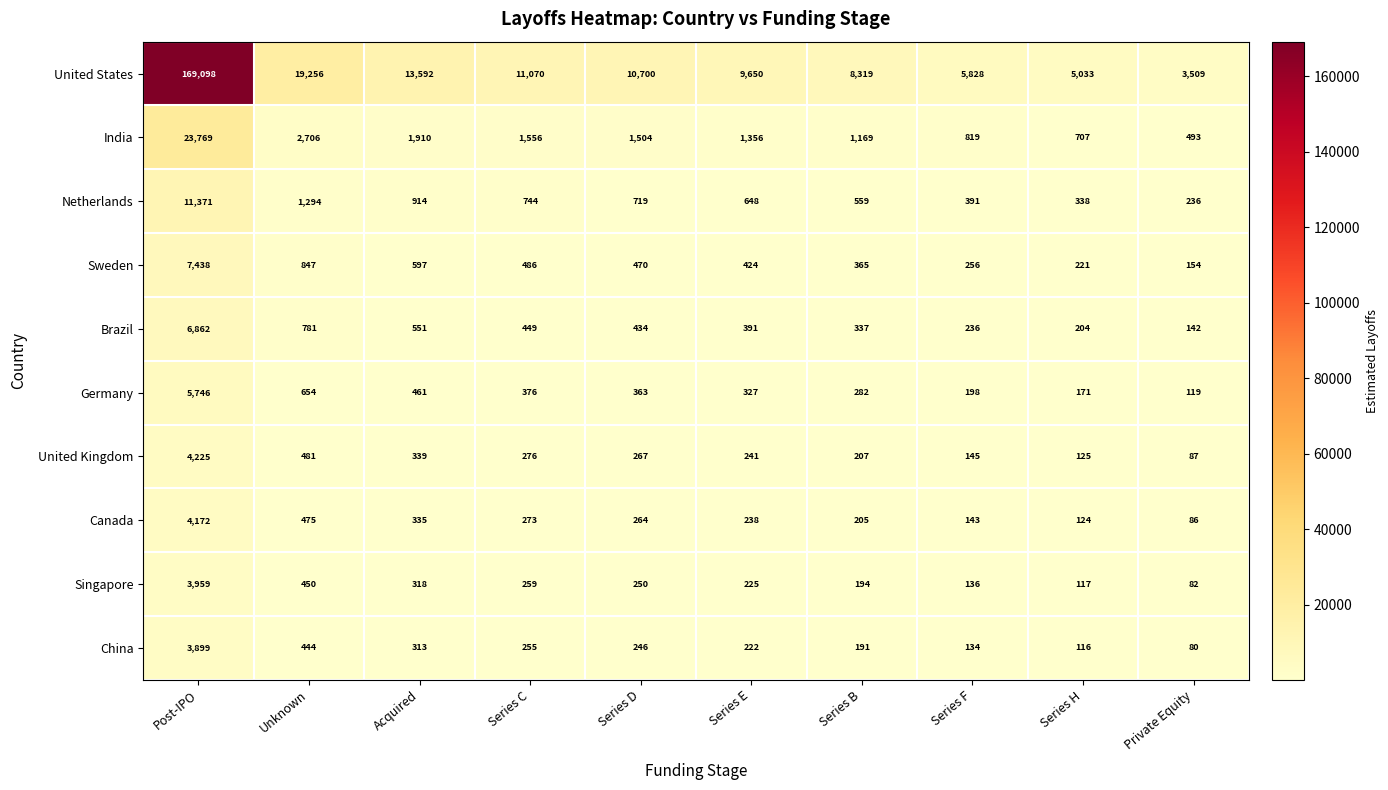

True or false: Germany has a value of 376 at Series C.

True